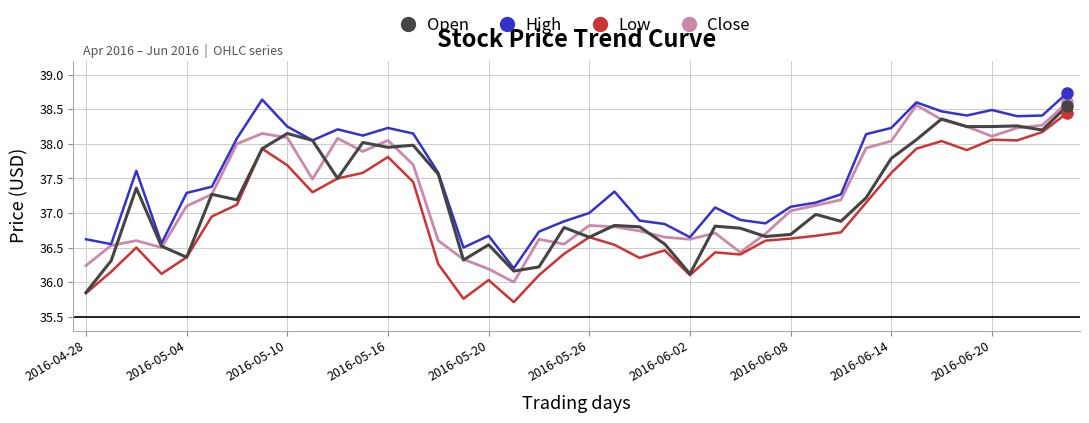

Which series has the largest total across all categories?

High